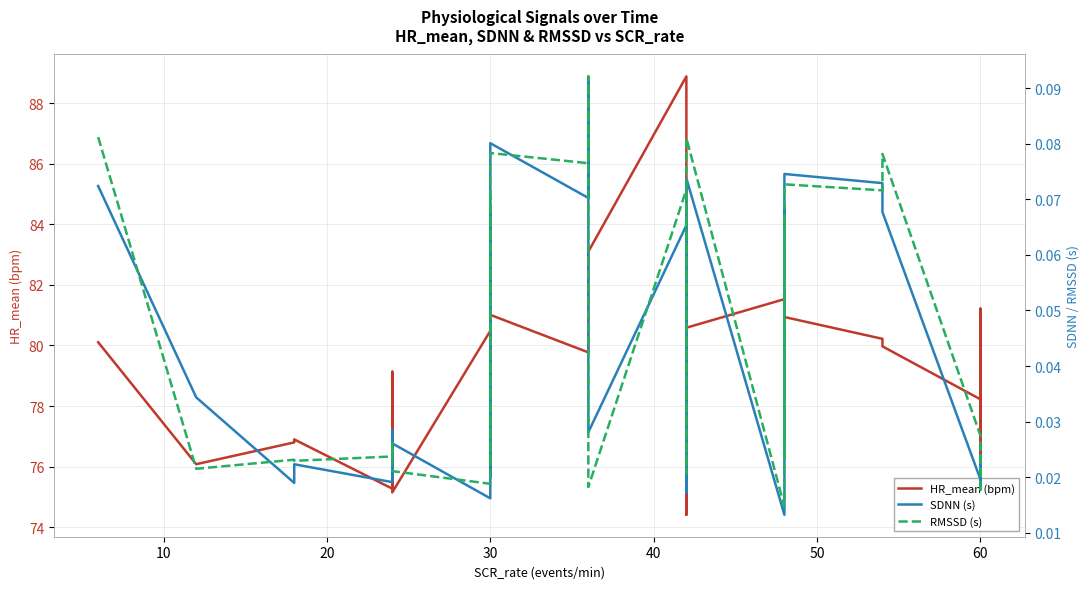

Which series has the widest spread of values?

HR_mean (bpm)